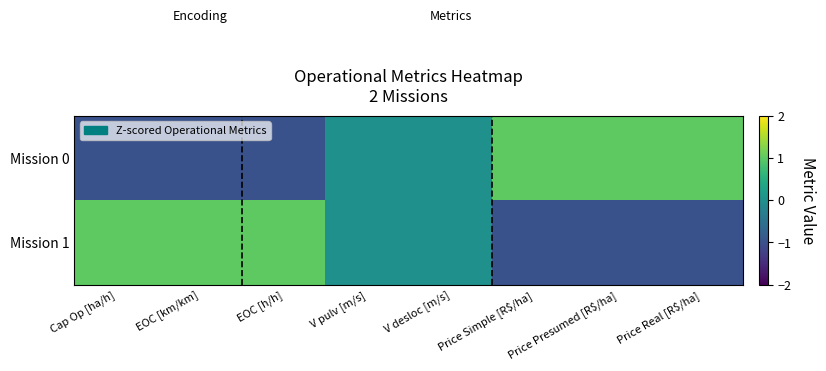

Reading right to left, list all the values displayed in this chart.

Mission 0: Price Real [R$/ha]=1	Price Presumed [R$/ha]=1	Price Simple [R$/ha]=1	V desloc [m/s]=0	V pulv [m/s]=0	EOC [h/h]=-1	EOC [km/km]=-1	Cap Op [ha/h]=-1
Mission 1: Price Real [R$/ha]=-1	Price Presumed [R$/ha]=-1	Price Simple [R$/ha]=-1	V desloc [m/s]=0	V pulv [m/s]=0	EOC [h/h]=1	EOC [km/km]=1	Cap Op [ha/h]=1